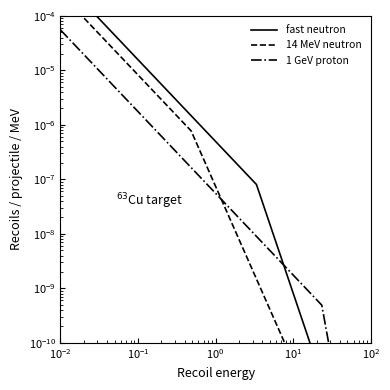

How many lines are shown in the chart?

3